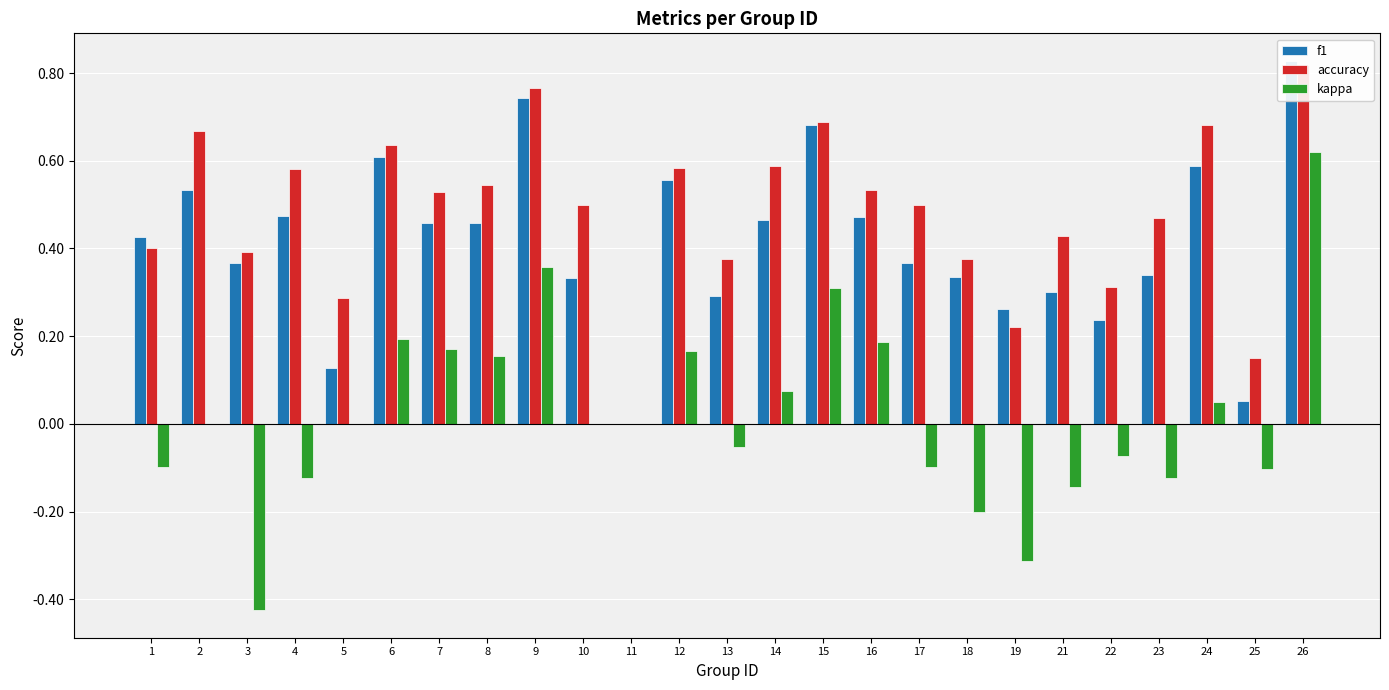

How many data points in accuracy are above 0?

24